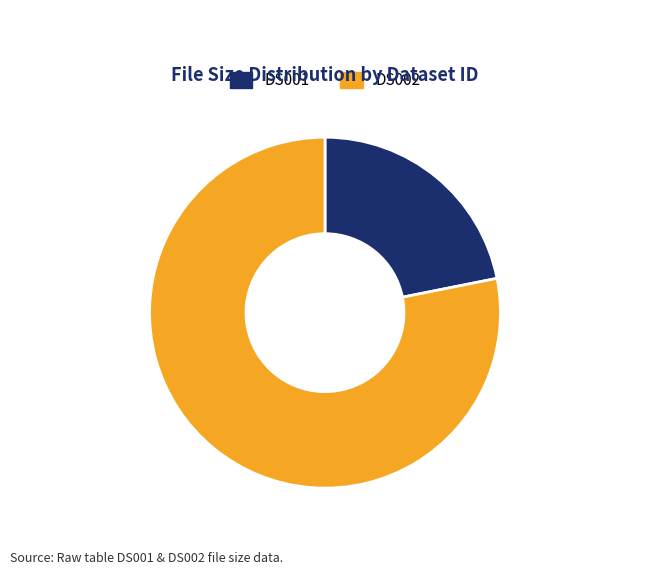

Is the sum of DS001 and DS002 greater than half?

Yes